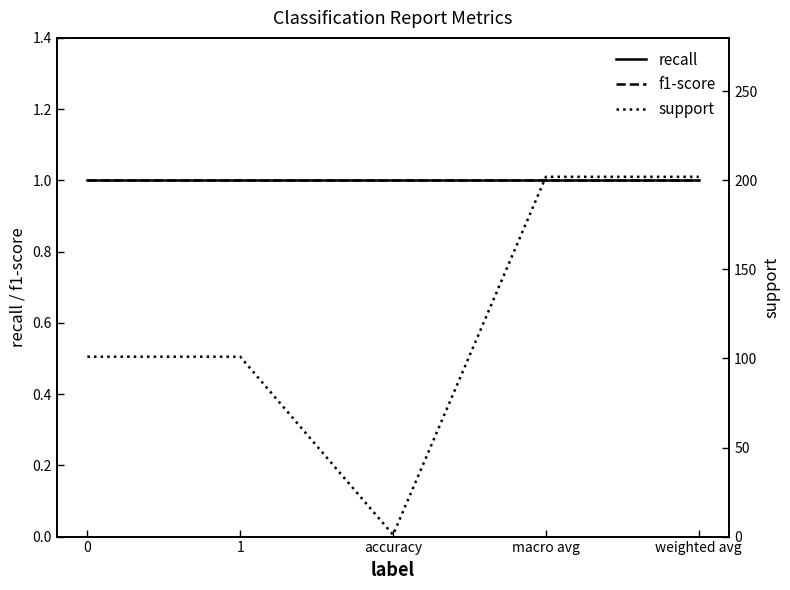

Which series changed the most between macro avg and weighted avg?

recall